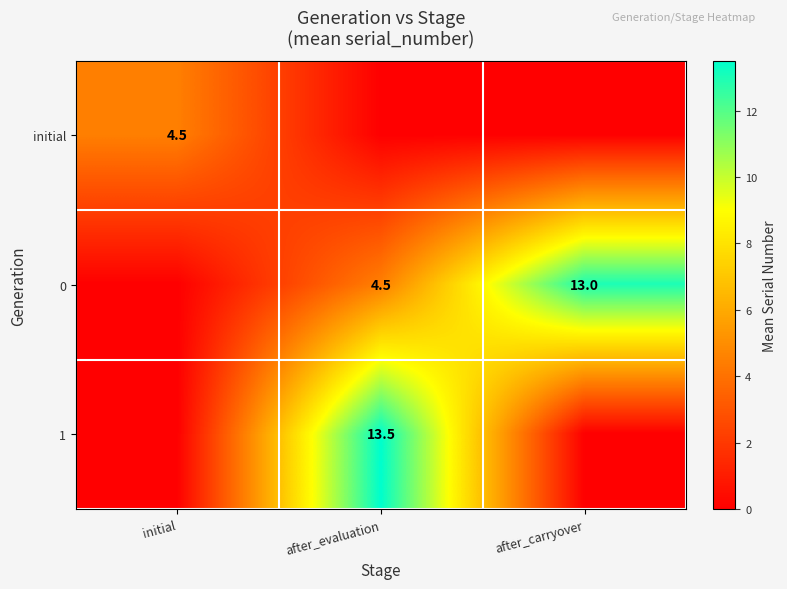

What is the difference between the 0 values at after_carryover and after_evaluation?

8.5